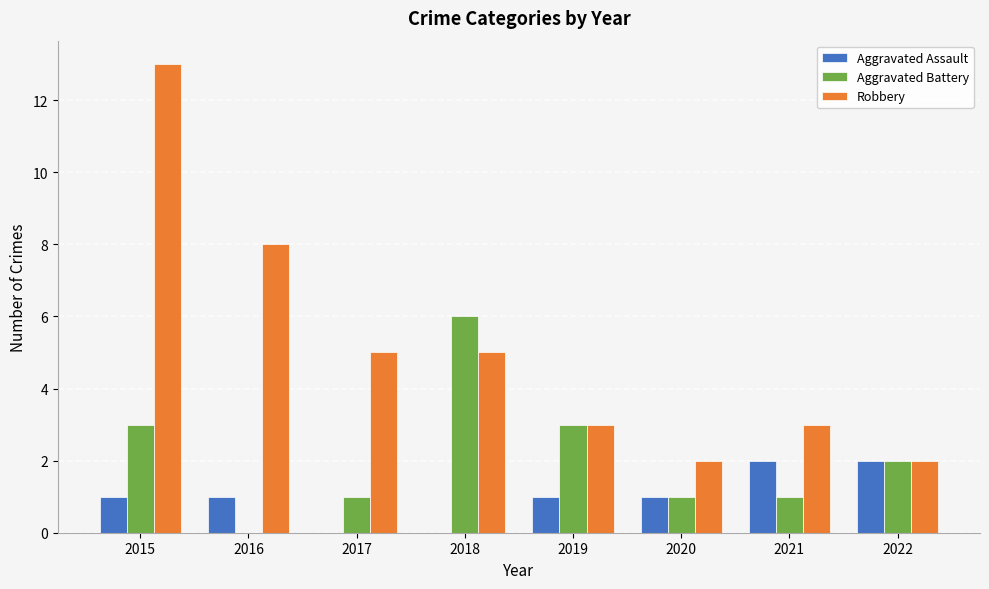

At which label is Robbery closest to 7?

2016